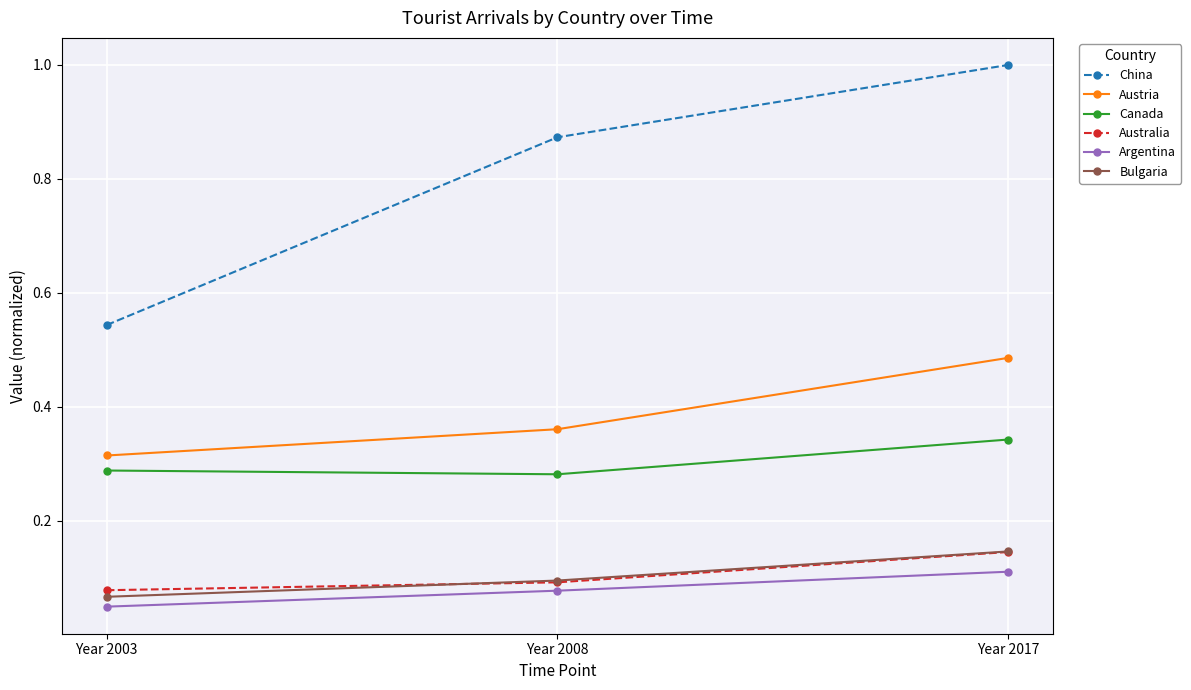

At how many categories does at least one series exceed 0?

3